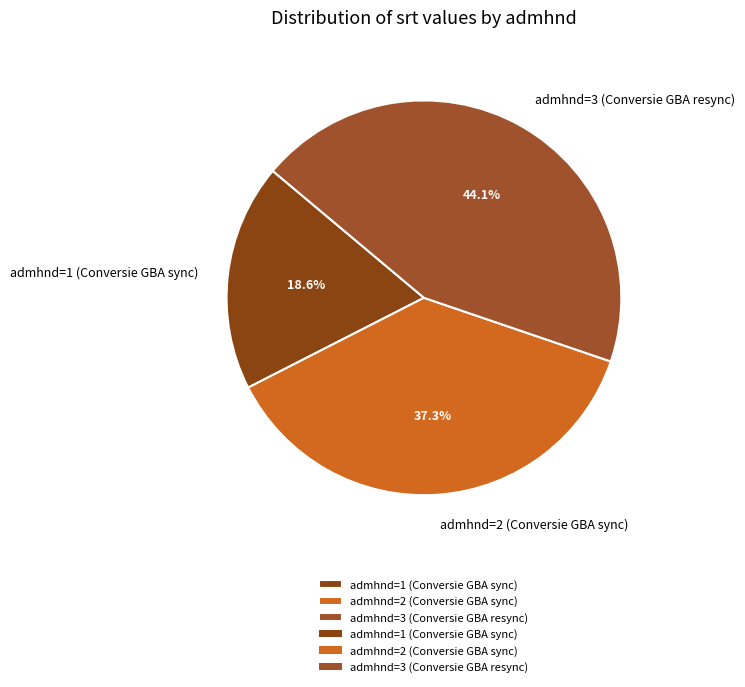

What percentage is NOT represented by admhnd=1 (Conversie GBA sync)?

81.4%